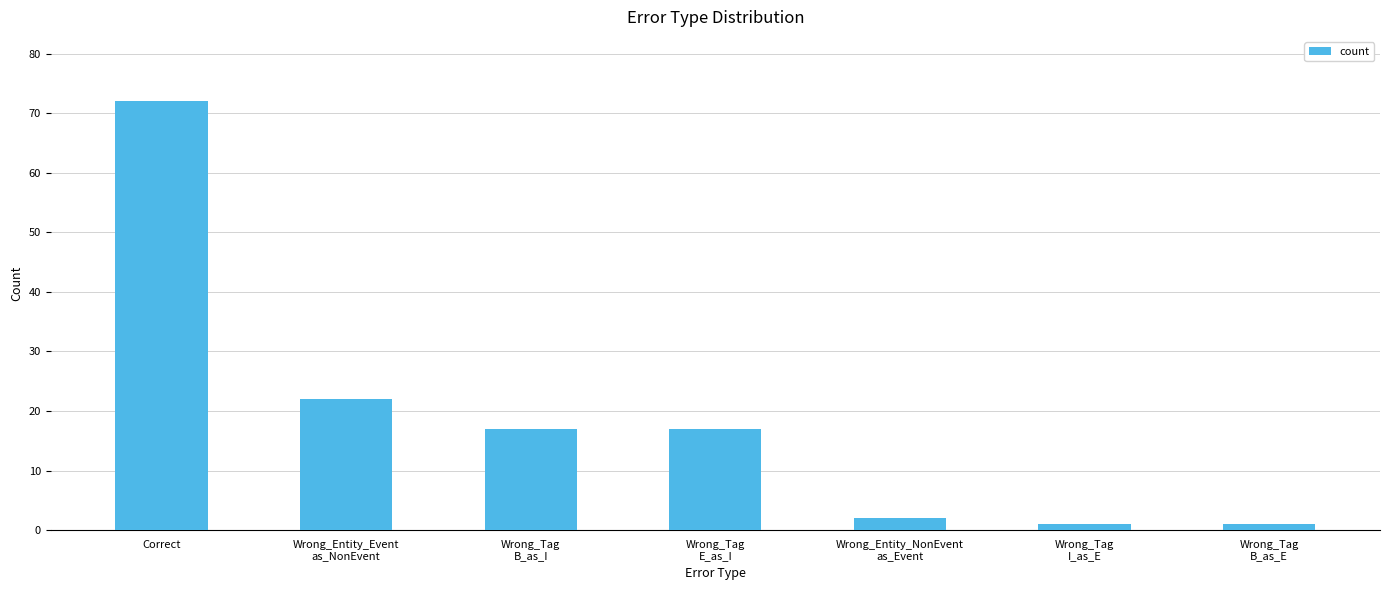

What is the sum of all values?

132